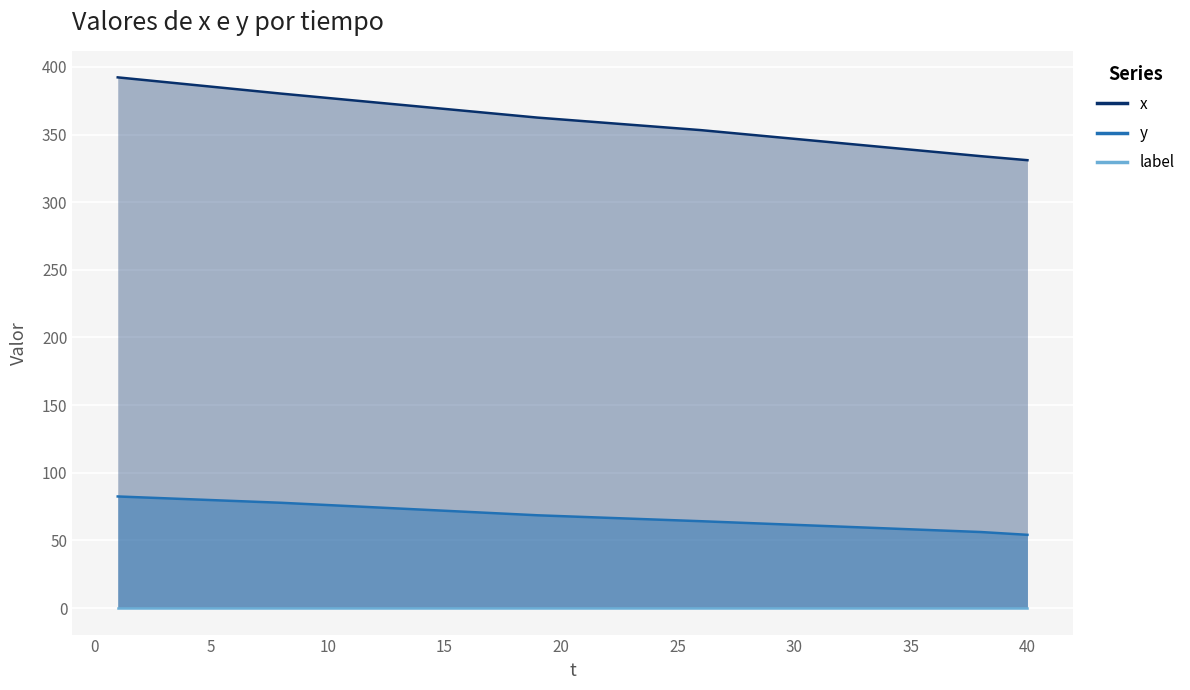

What is the total value across all series at 15?

440.9